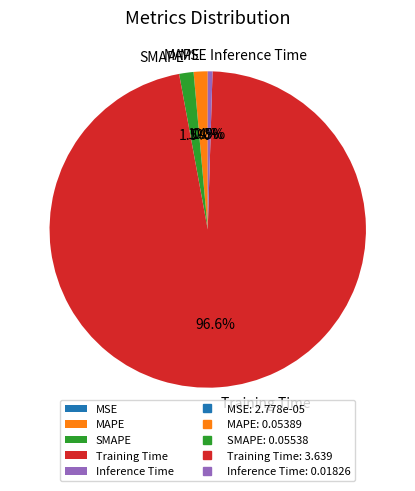

Which category has the biggest portion of the pie?

Training Time